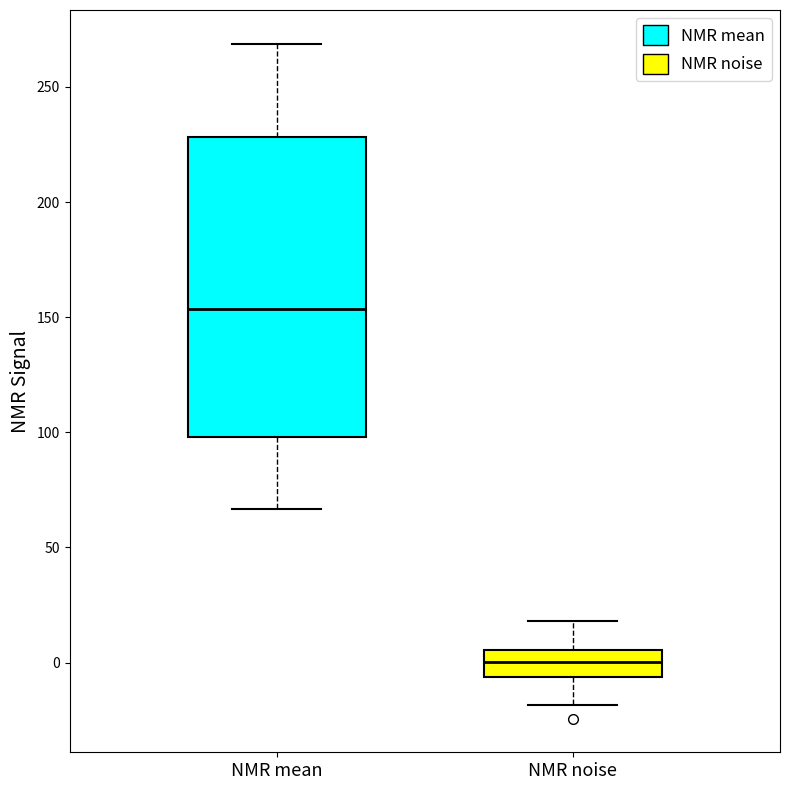

Reading left to right, read every box against the y-axis: the position of its median line, the range the box covers, and the ends of its whiskers. The values are not printed on the chart, so give them approximately, as read against the axis.

NMR mean: median 155, box 100 to 230, whiskers 65 to 270
NMR noise: median 0, box -5 to 5, whiskers -20 to 20